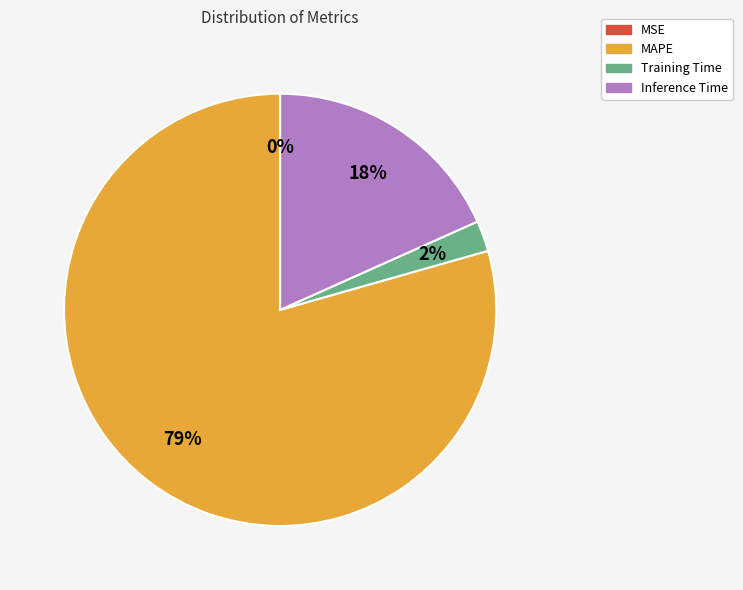

Between MAPE and Training Time, which is larger?

MAPE